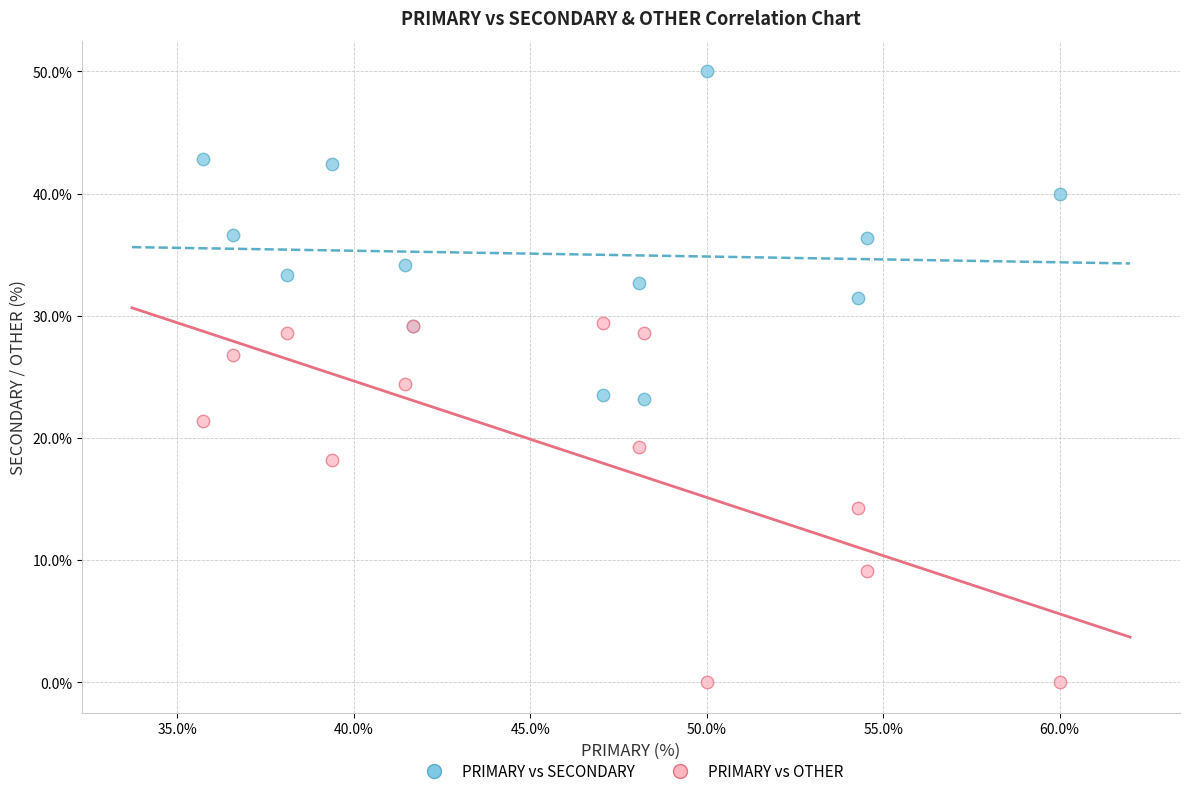

Which series contains the lowest Y value?

PRIMARY vs OTHER